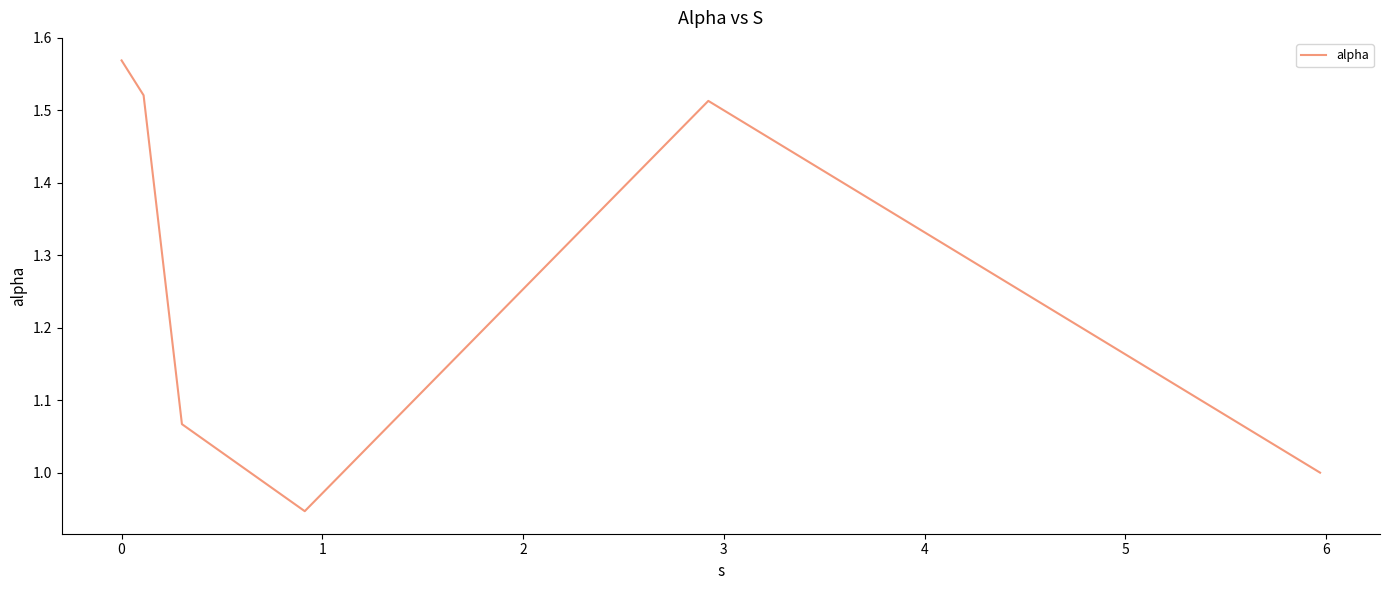

True or false: there are more than 1 points higher than both neighbors.

False